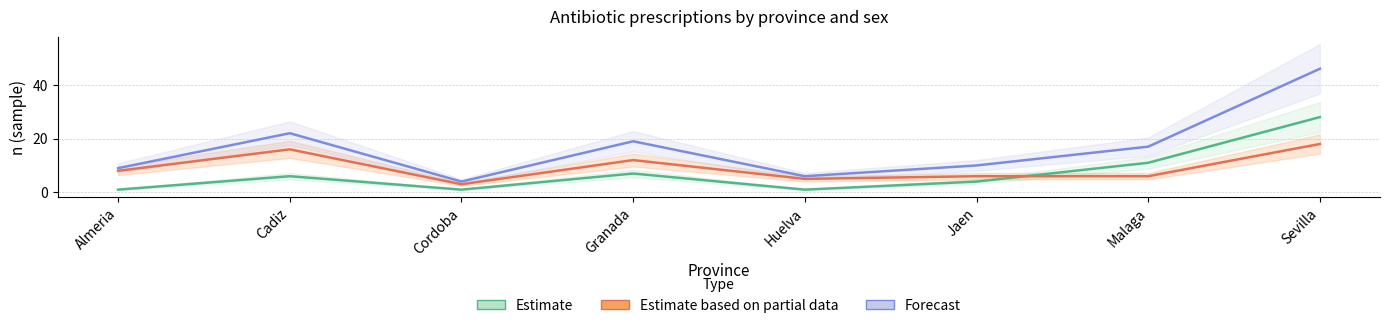

How many interior local valleys does the Total (Forecast) series have?

2